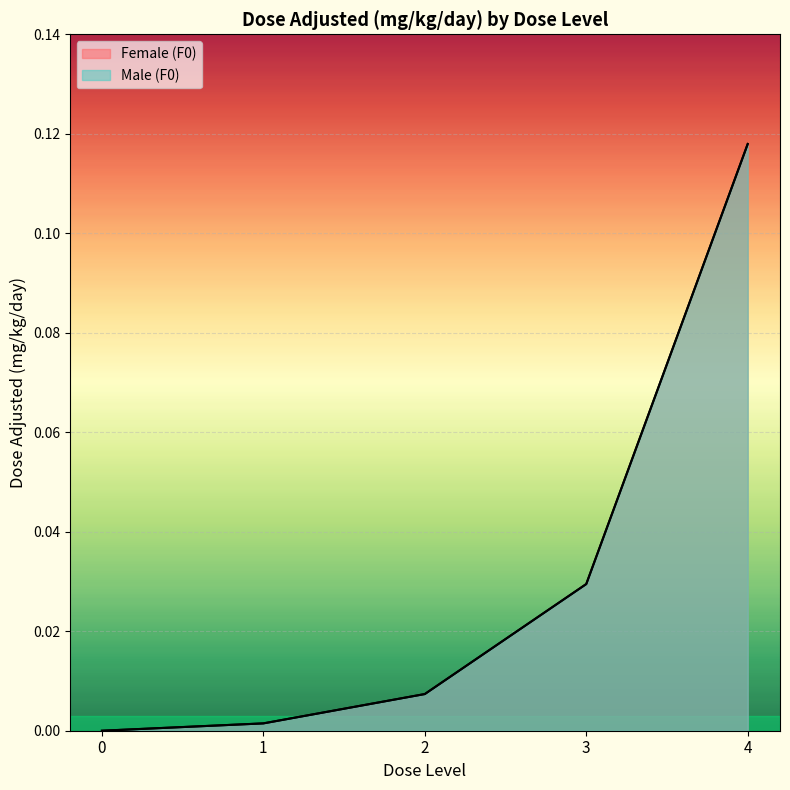

Which series has the largest range (max minus min)?

Female (F0)